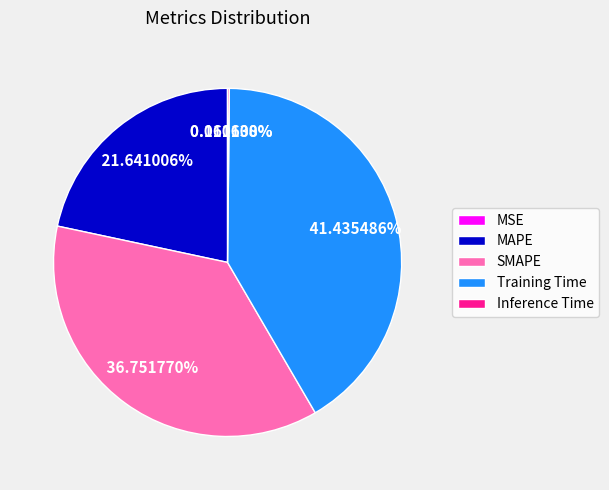

True or false: SMAPE accounts for 23% of the total.

False